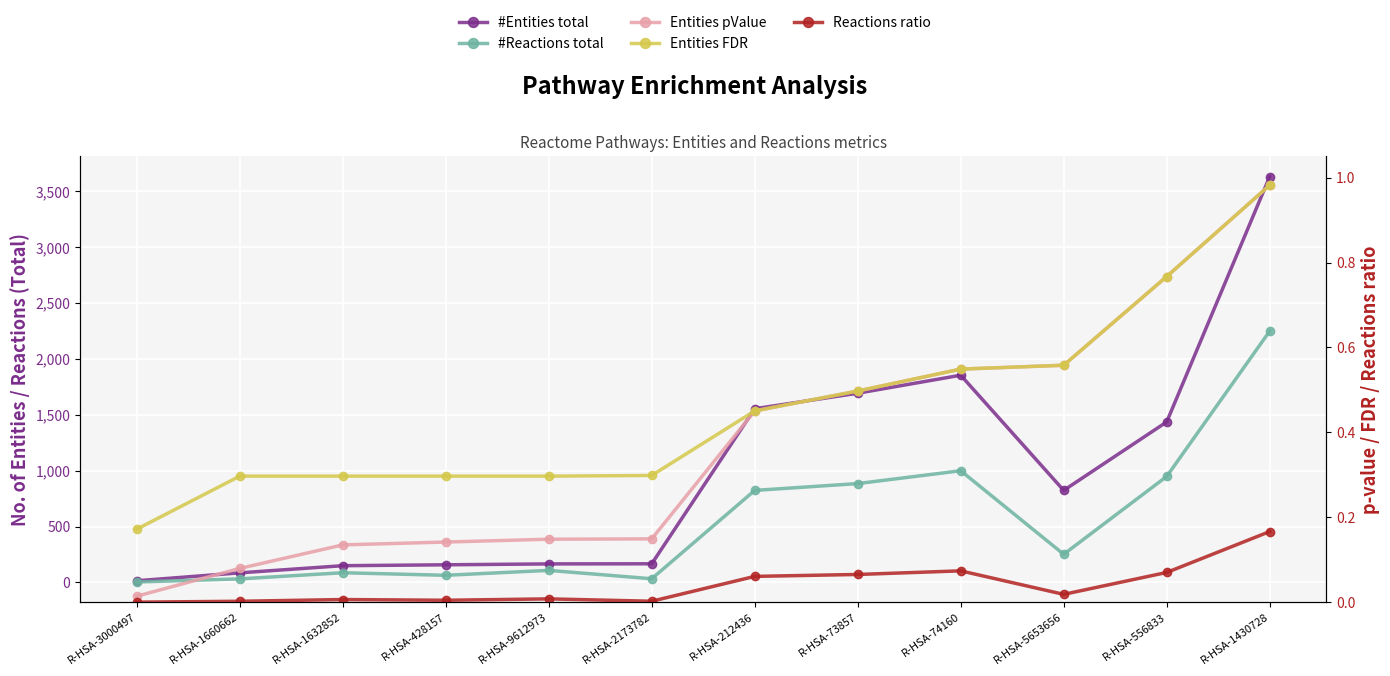

Count the number of categories in the chart.

12